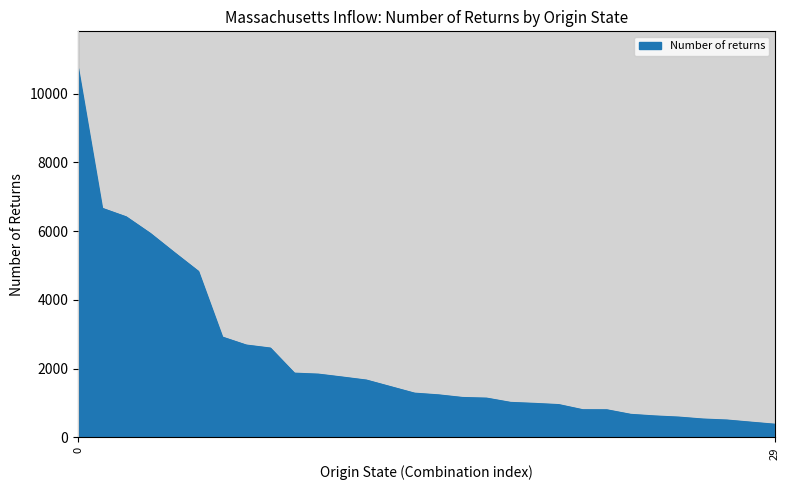

What is the minimum value shown in the chart?

385